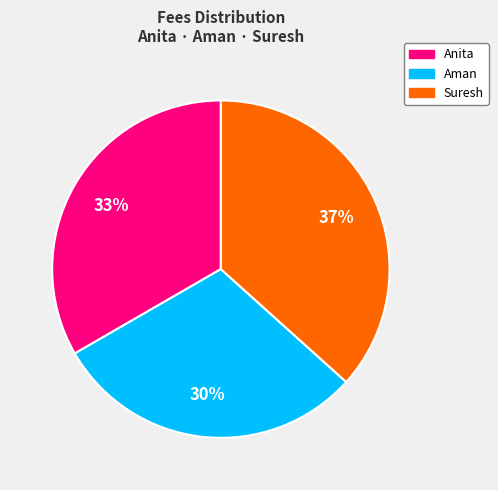

Rank the categories by value from highest to lowest.

Suresh, Anita, Aman